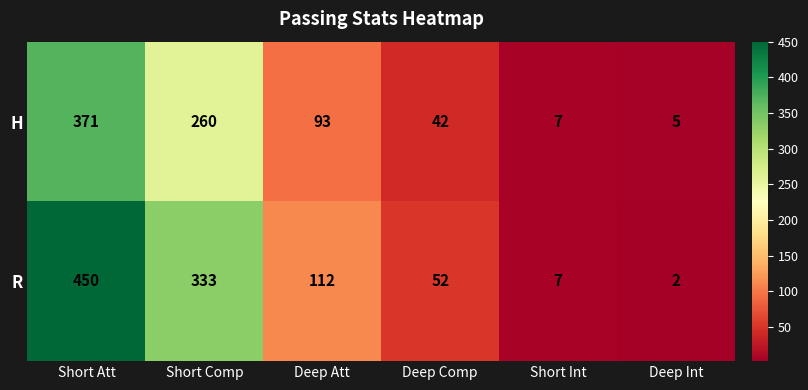

Reading left to right, what are all the values shown in this chart?

H: Short Att=371	Short Comp=260	Deep Att=93	Deep Comp=42	Short Int=7	Deep Int=5
R: Short Att=450	Short Comp=333	Deep Att=112	Deep Comp=52	Short Int=7	Deep Int=2